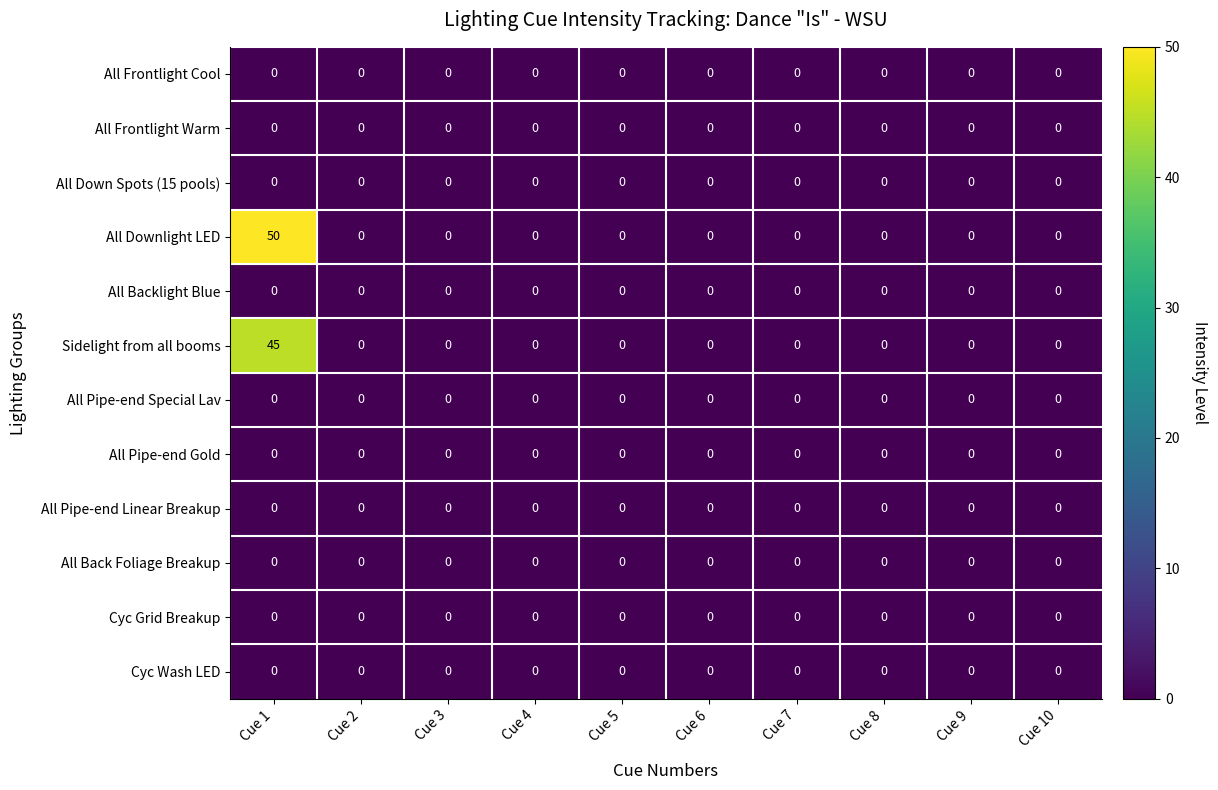

The value of All Downlight LED at Cue 10 is 0. True or false?

True